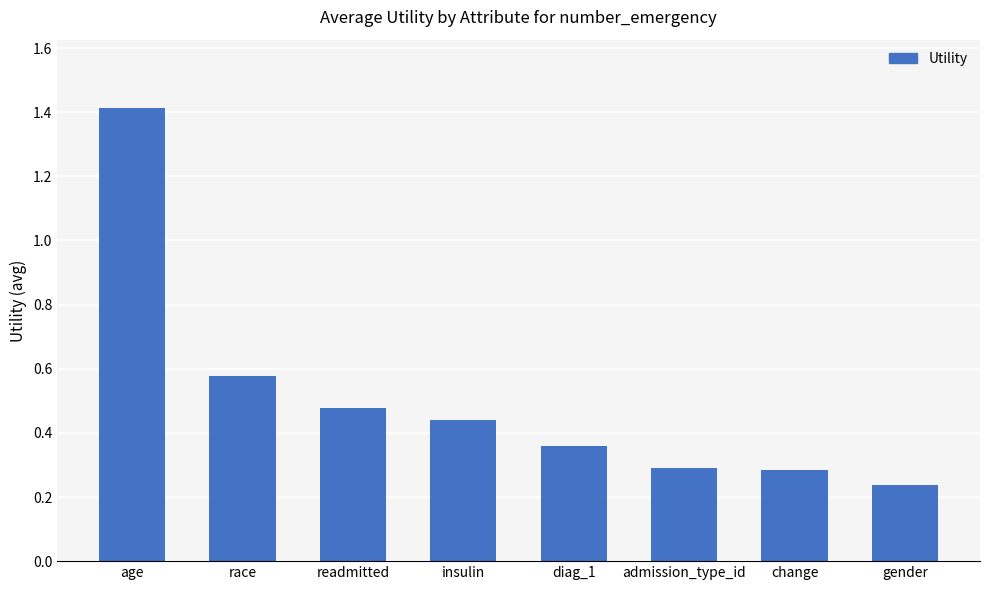

What is the difference between the maximum and second lowest values?

1.1